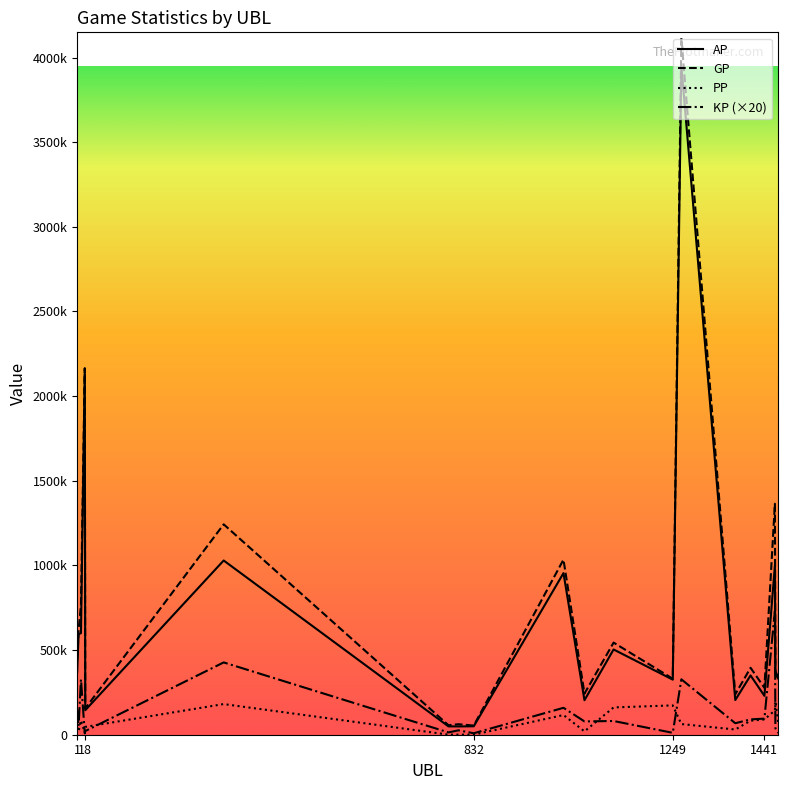

List the series in order of their peak value, lowest first.

PP, KP (×20), AP, GP